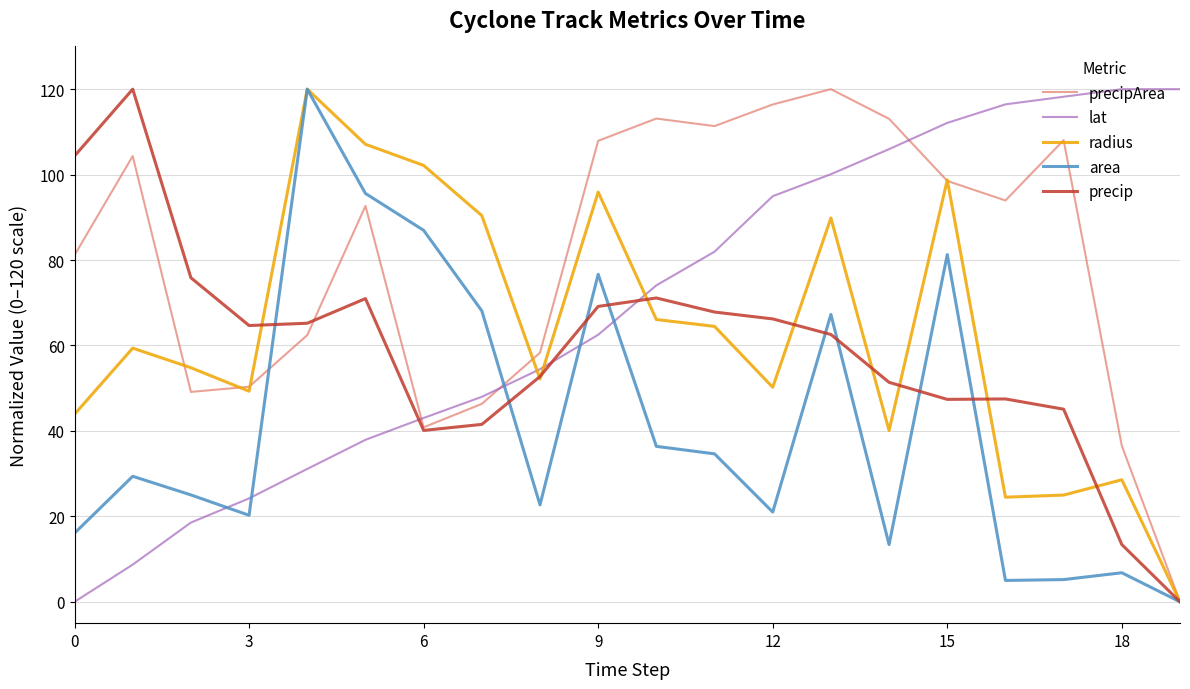

What is the maximum value for area?

120.0